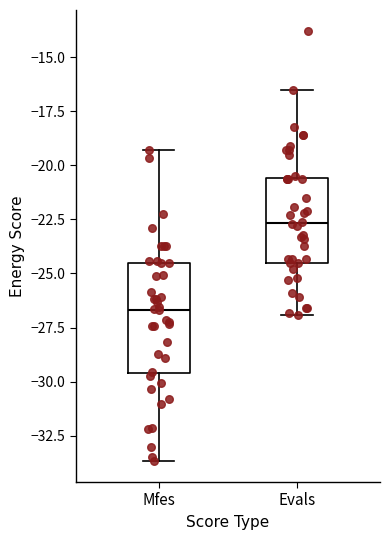

Reading left to right, transcribe this box plot: for each box, give where its median line is, the range the box spans, and where its two whiskers end, as read against the y-axis. The values are not printed on the chart, so give them approximately, as read against the axis.

Mfes: median -26.5, box -29.5 to -24.5, whiskers -33.5 to -19.5
Evals: median -22.5, box -24.5 to -20.5, whiskers -27.0 to -16.5